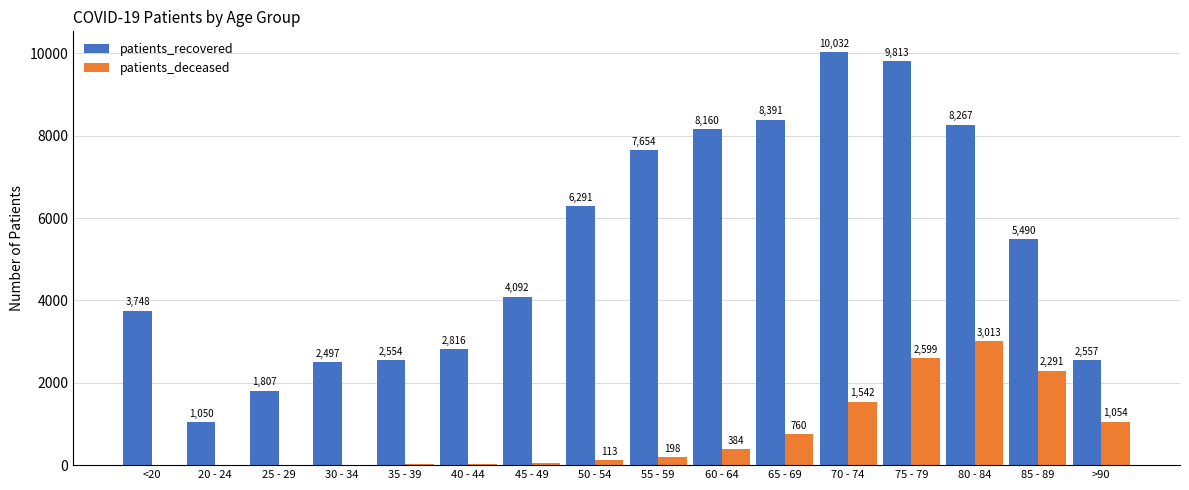

Is it true that patients_recovered equals 8267 at 80 - 84?

True